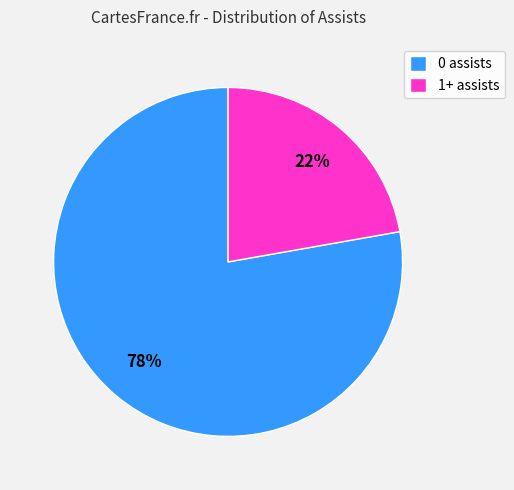

Does any single category account for the majority?

Yes